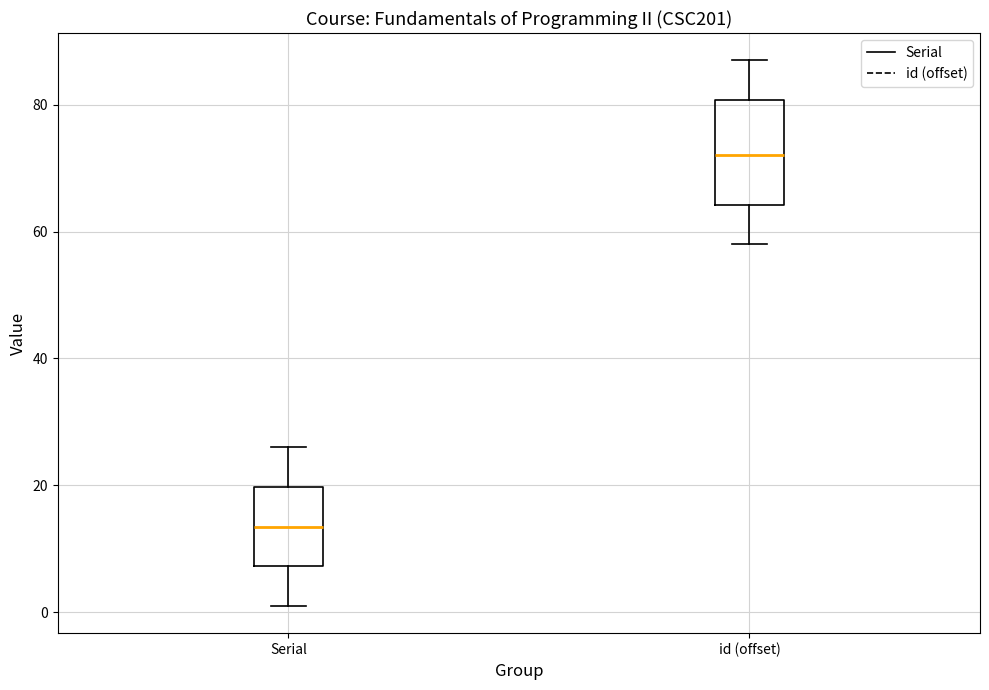

Reading left to right, transcribe this box plot: for each box, give where its median line is, the range the box spans, and where its two whiskers end, as read against the y-axis. The values are not printed on the chart, so give them approximately, as read against the axis.

Serial: median 14, box 8 to 20, whiskers 2 to 26
id (offset): median 72, box 64 to 80, whiskers 58 to 88